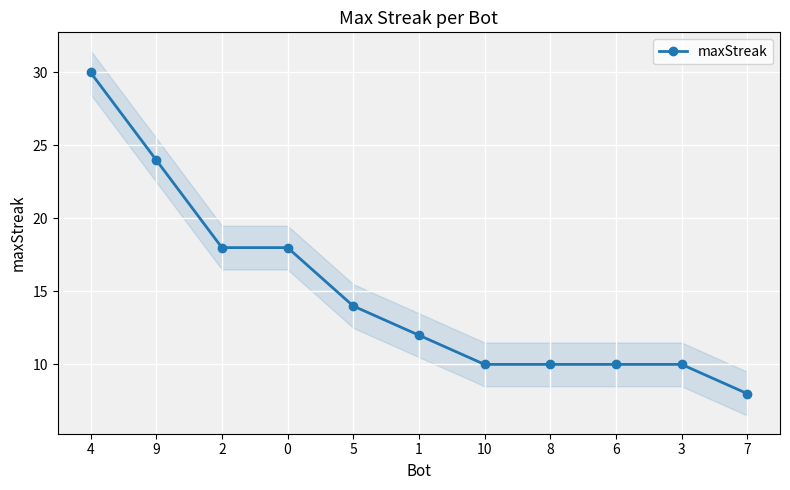

Rank the categories by value from highest to lowest.

4, 9, 2, 0, 5, 1, 10, 8, 6, 3, 7